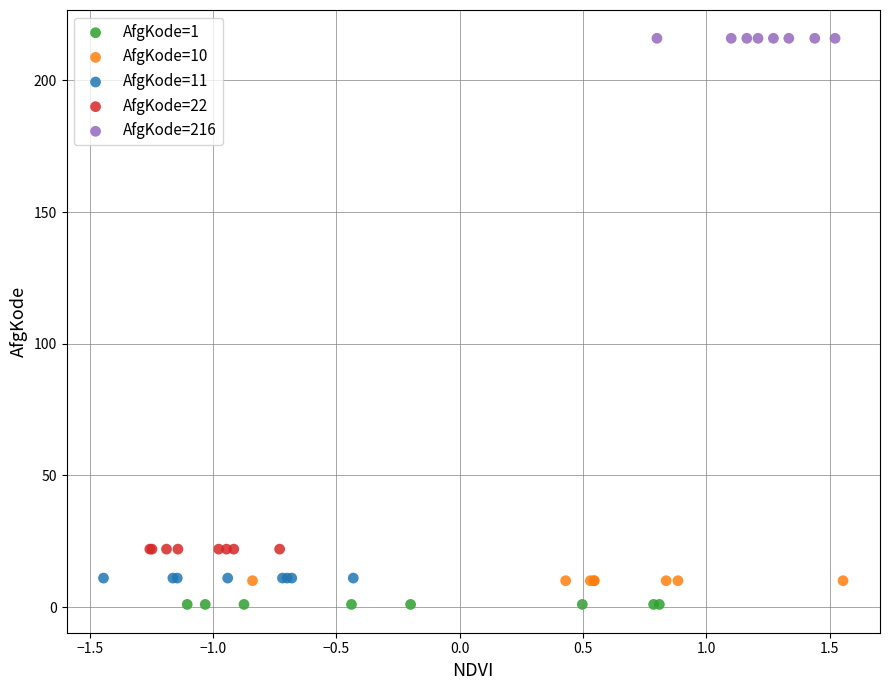

What are all the series names shown in the legend?

AfgKode=1, AfgKode=10, AfgKode=11, AfgKode=22, AfgKode=216